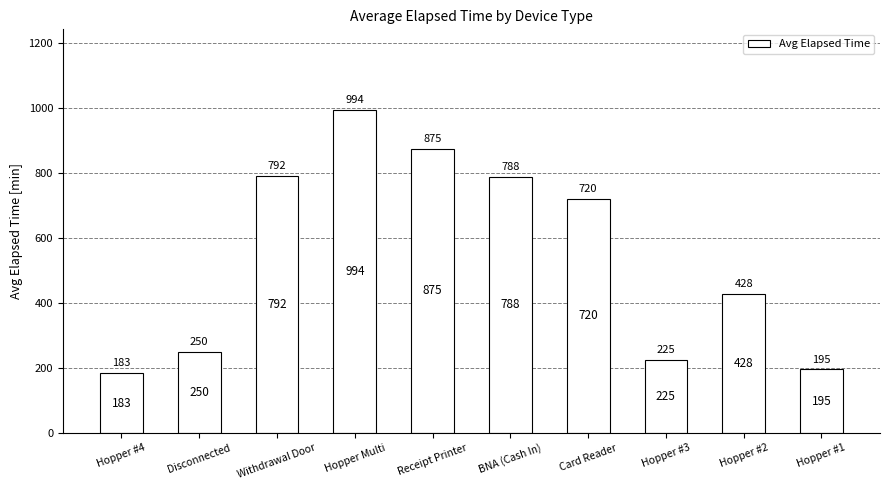

What is the sum of all values?

5449.2